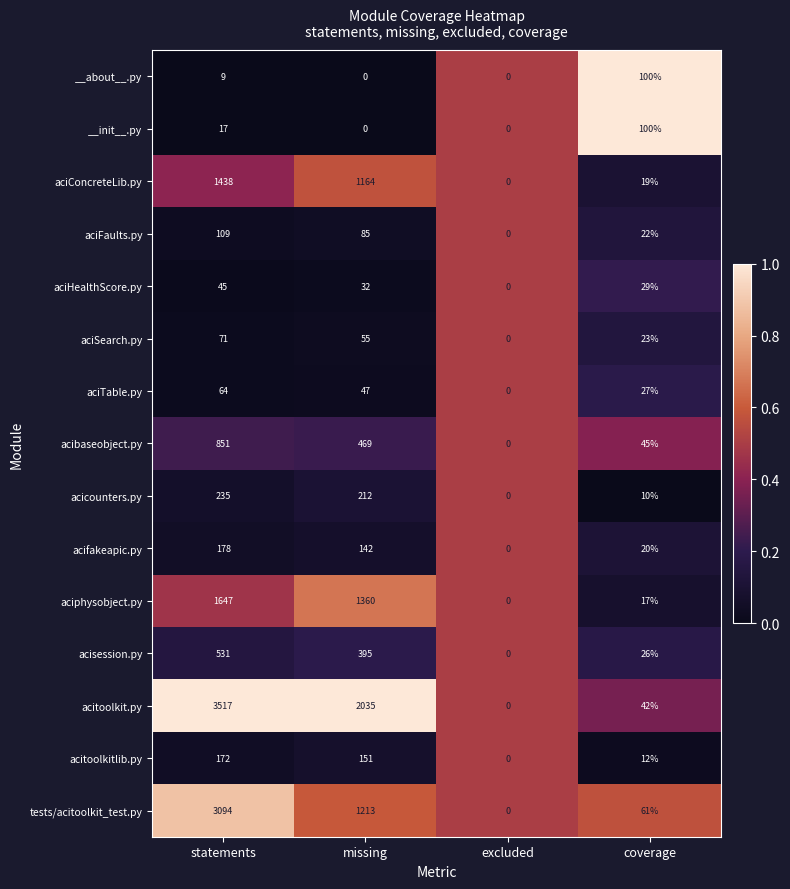

Rank the series at statements from highest to lowest value.

acitoolkit.py, tests/acitoolkit_test.py, aciphysobject.py, aciConcreteLib.py, acibaseobject.py, acisession.py, acicounters.py, acifakeapic.py, acitoolkitlib.py, aciFaults.py, aciSearch.py, aciTable.py, aciHealthScore.py, __init__.py, __about__.py